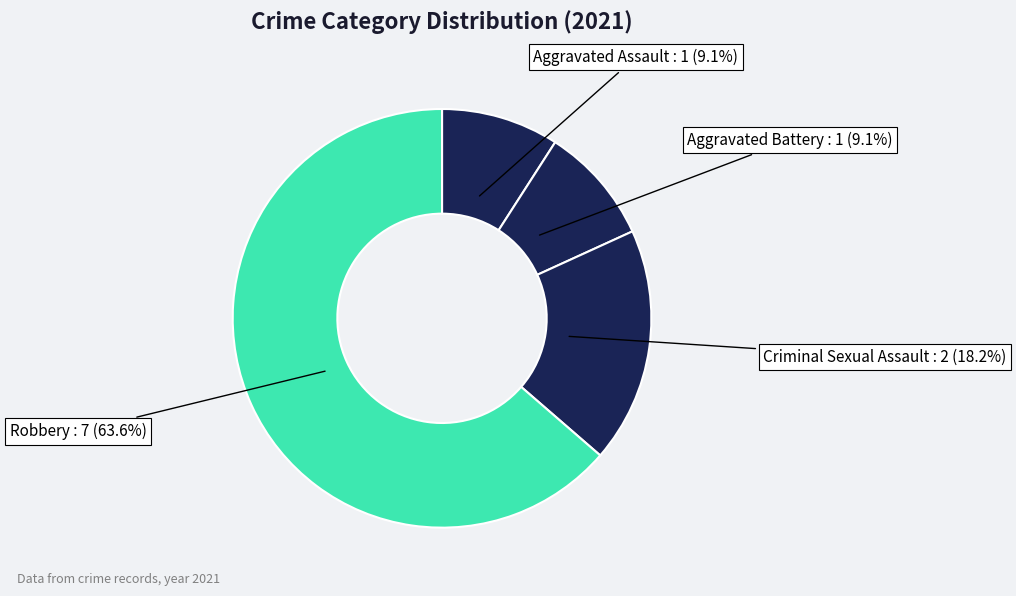

How many segments does this pie chart have?

4